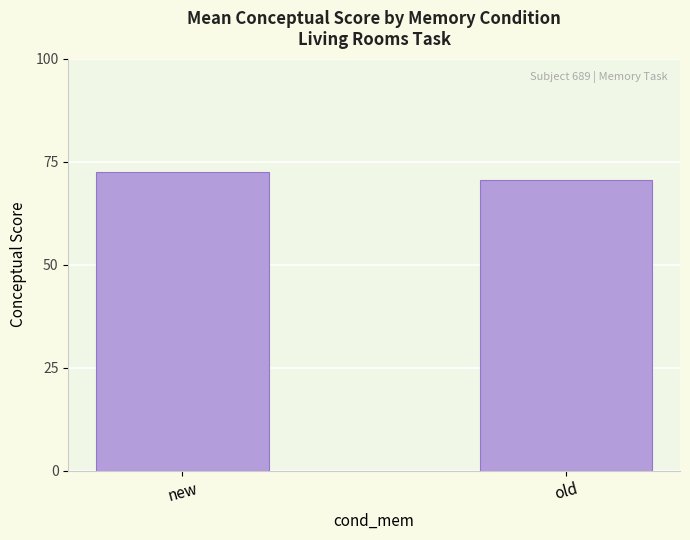

What is the change in value from new to old?

-2.1